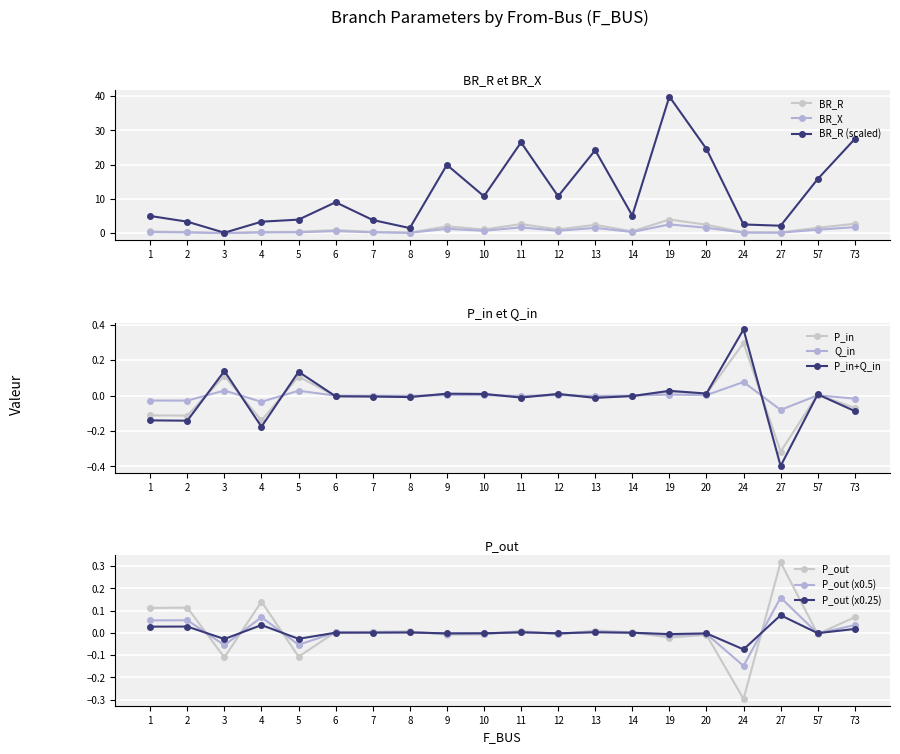

Where is the first local maximum for BR_X?

6